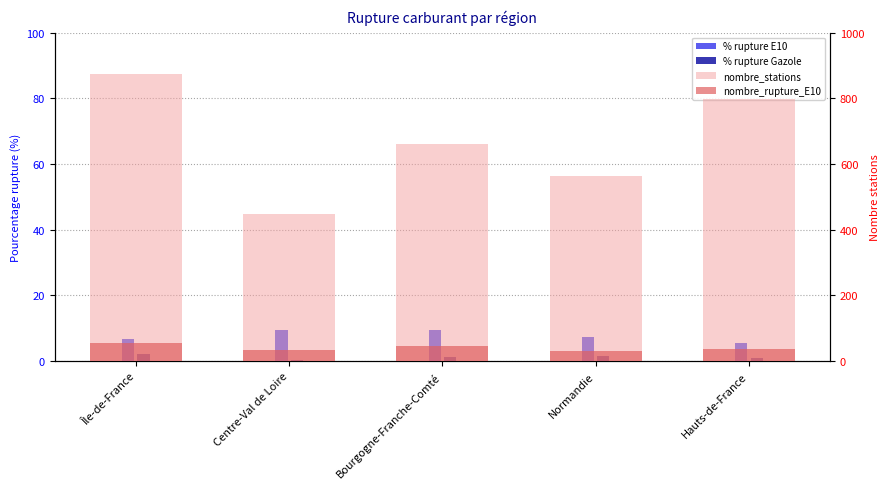

Is the value of % rupture Gazole at Normandie greater than the value of % rupture E10 at Île-de-France?

No